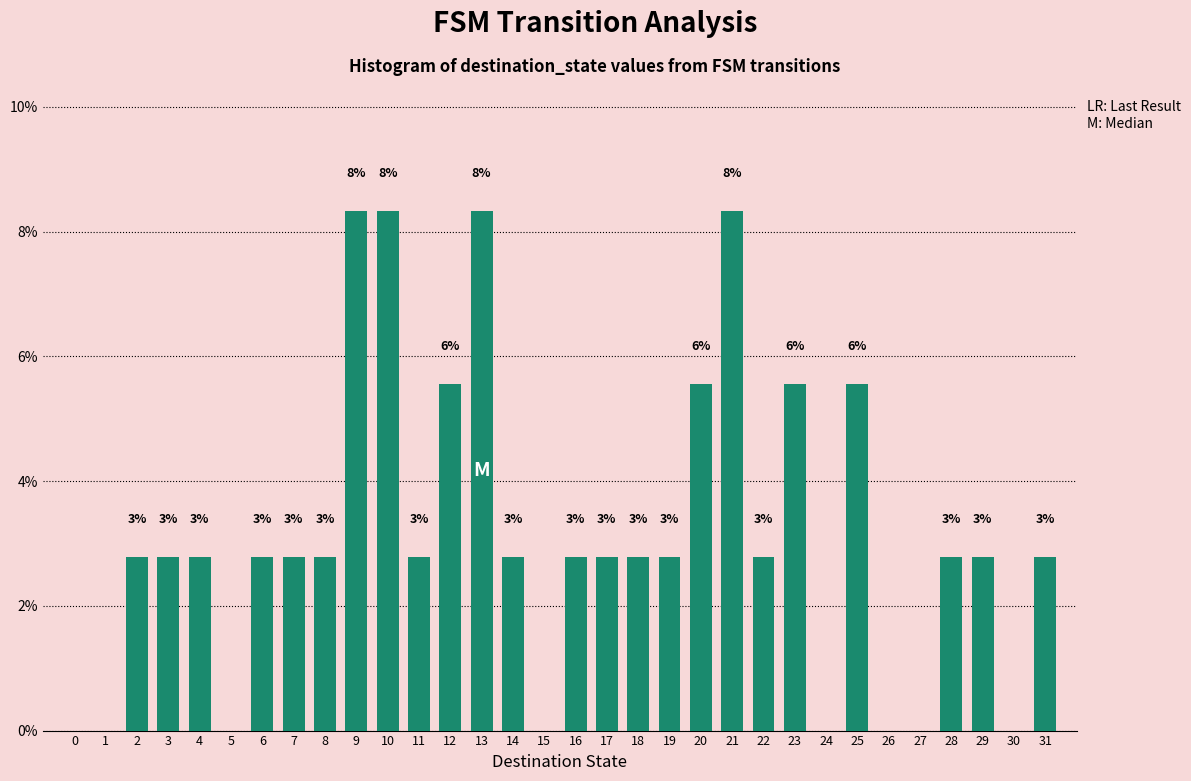

Are the bars horizontal?

No